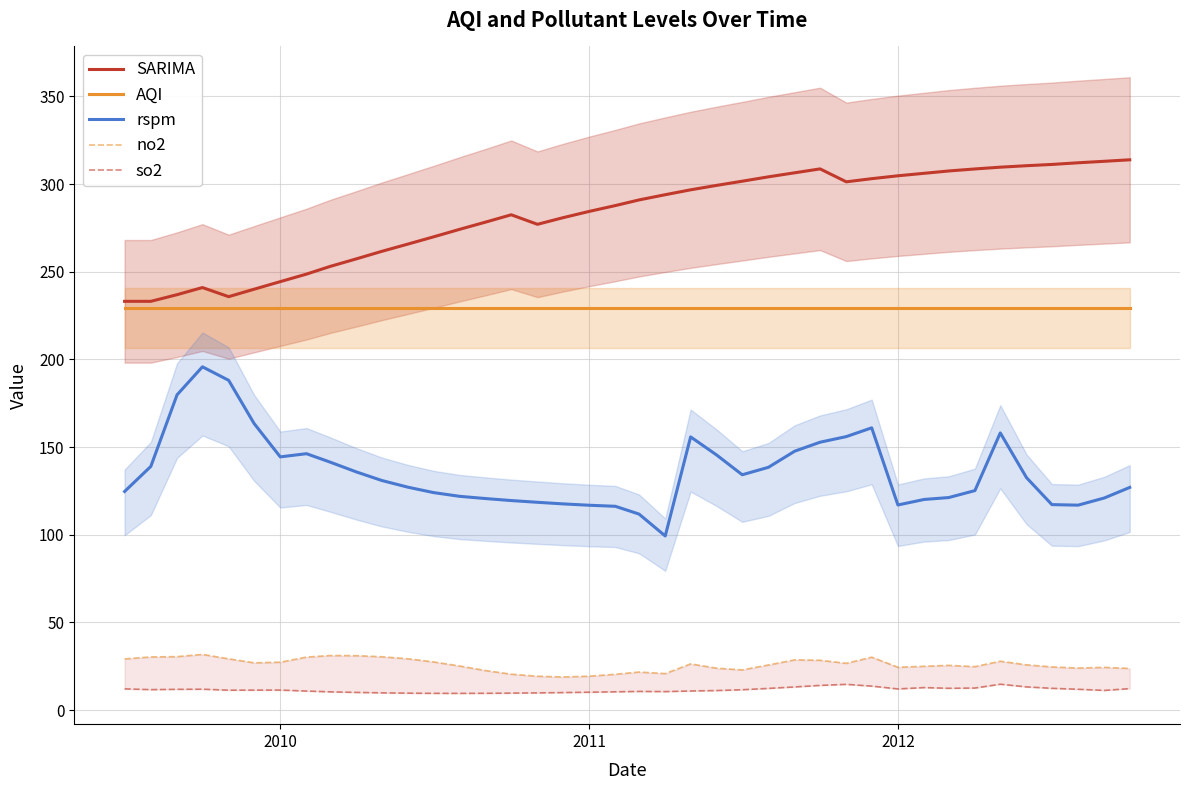

What is the lowest value of the SARIMA series?

233.2